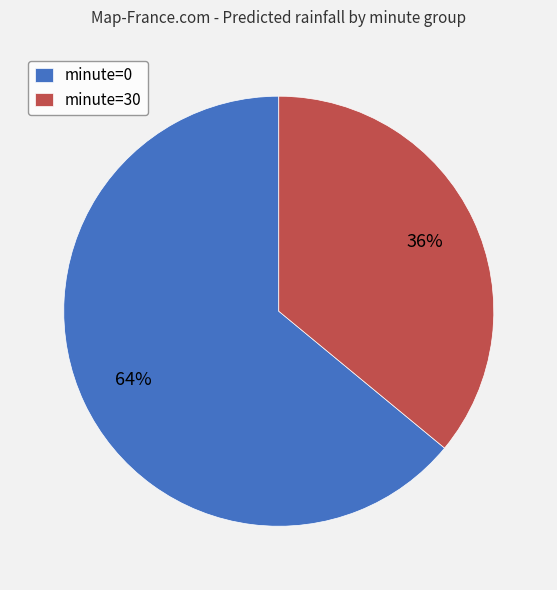

Between minute=0 and minute=30, which is larger?

minute=0